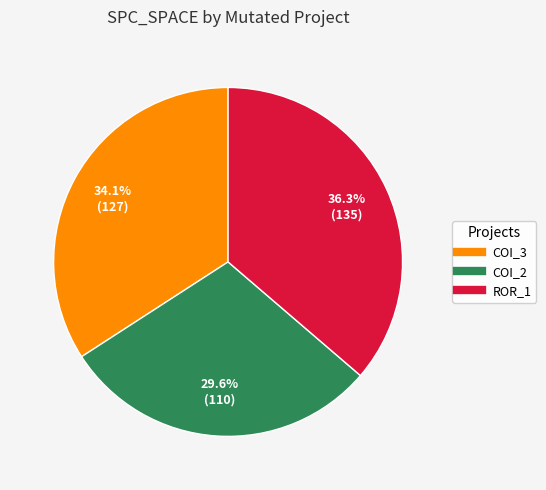

Is there any slice that represents more than half of the pie?

No